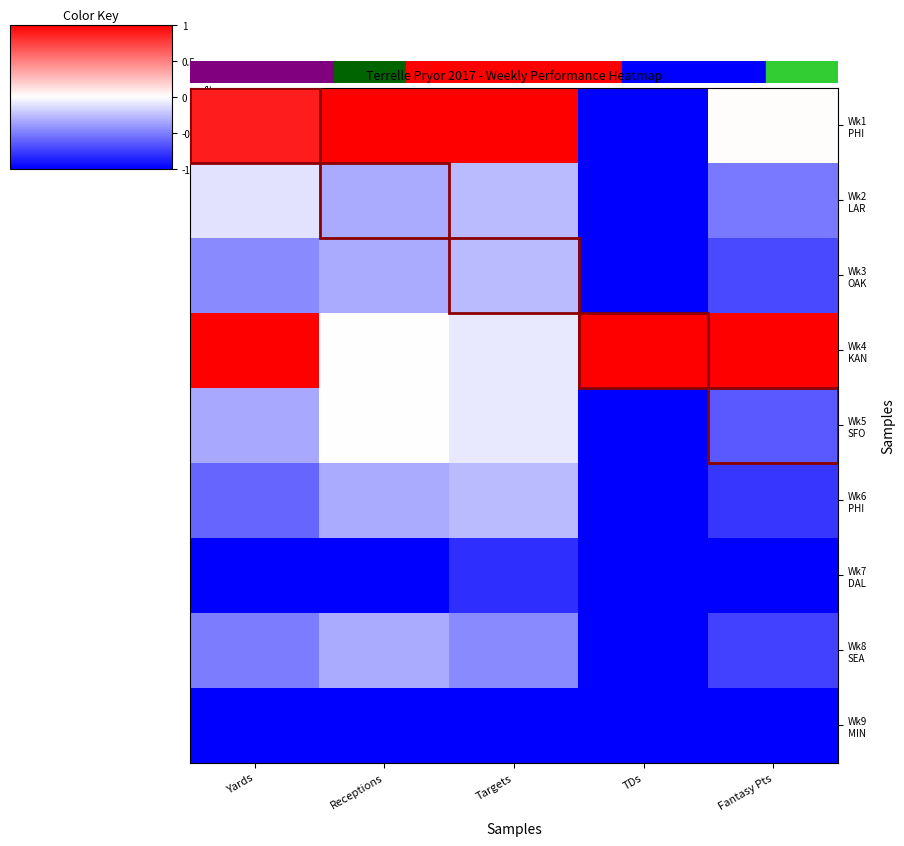

What is the maximum value shown in the chart?

1.0